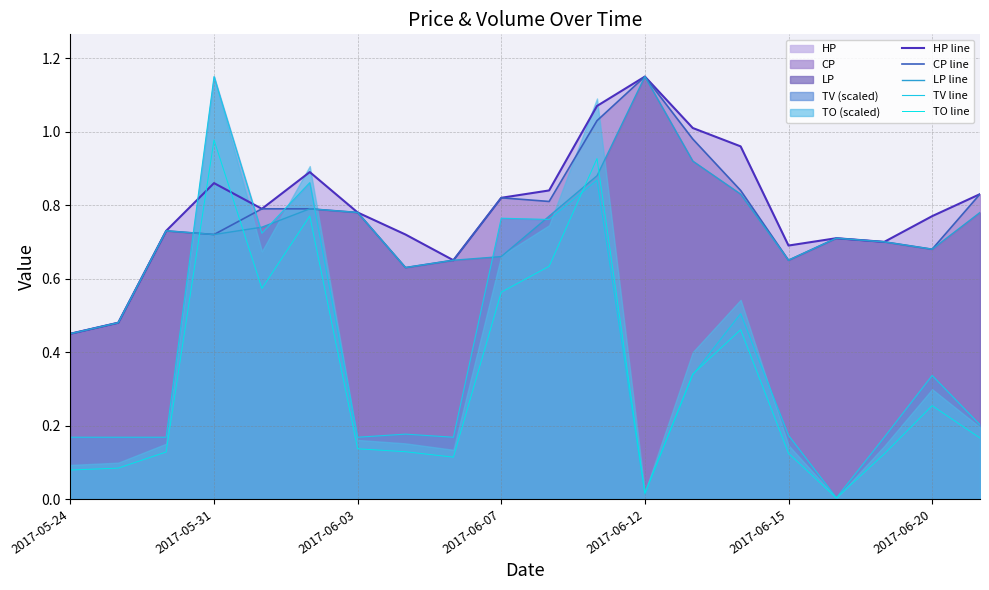

True or false: HP line and LP line cross at least once.

False